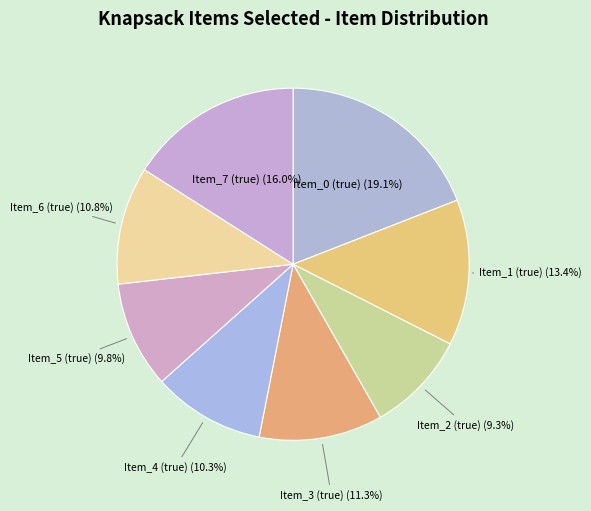

How many segments does this pie chart have?

8